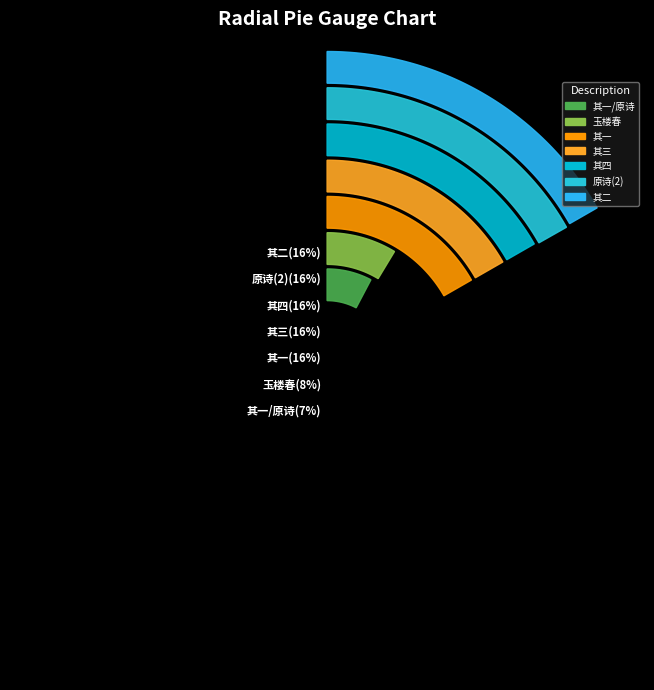

How many segments does this pie chart have?

7